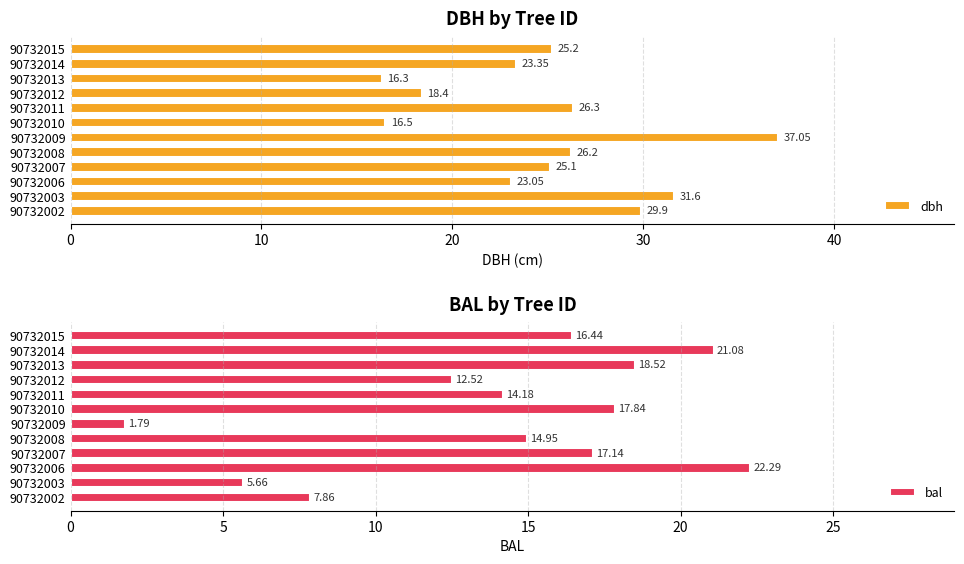

What is the sum of the dbh values at 90732015 and 90732008?

51.4